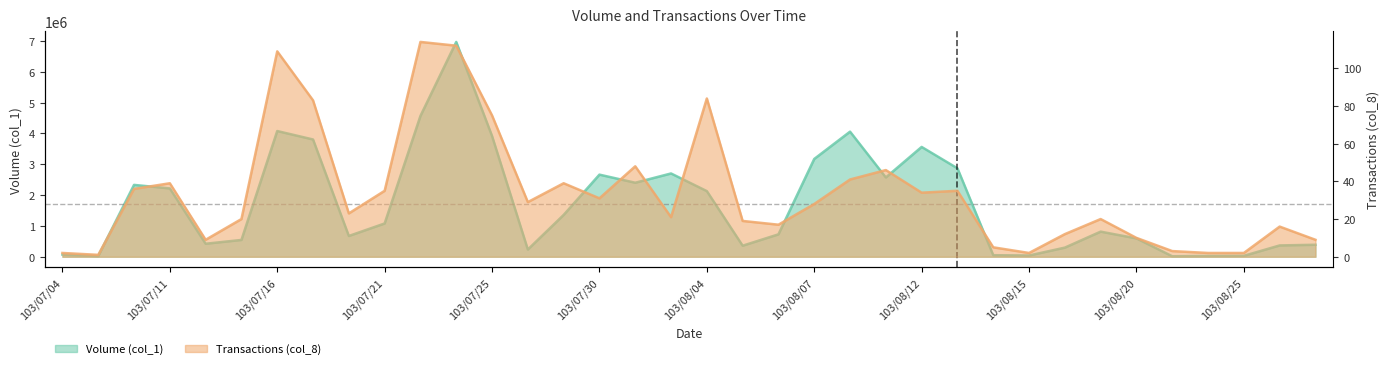

Rank the categories by Transactions (col_8) value from lowest to highest.

103/07/07, 103/07/04, 103/08/15, 103/08/22, 103/08/25, 103/08/21, 103/08/14, 103/07/14, 103/08/29, 103/08/20, 103/08/18, 103/08/28, 103/08/06, 103/08/05, 103/07/15, 103/08/19, 103/08/01, 103/07/18, 103/08/07, 103/07/28, 103/07/30, 103/08/12, 103/07/21, 103/08/13, 103/07/10, 103/07/11, 103/07/29, 103/08/08, 103/08/11, 103/07/31, 103/07/25, 103/07/17, 103/08/04, 103/07/16, 103/07/24, 103/07/22